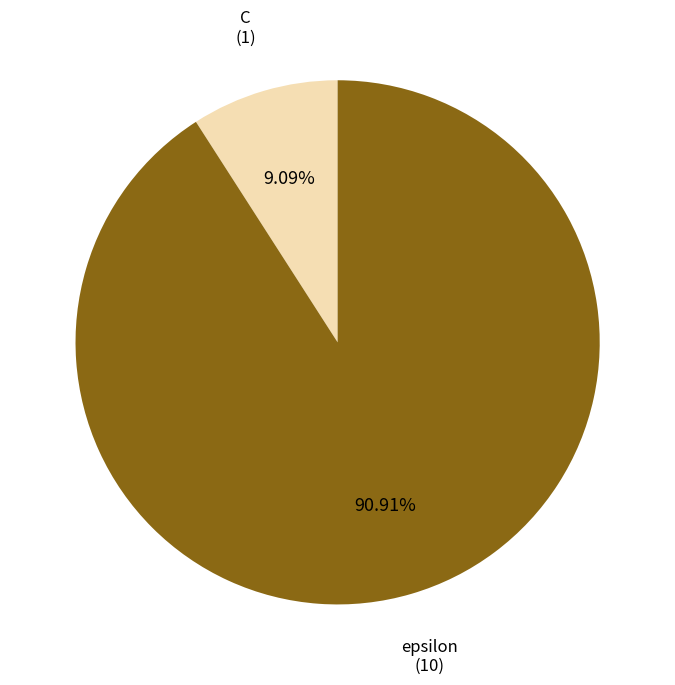

Does C account for over 50% of the chart?

No